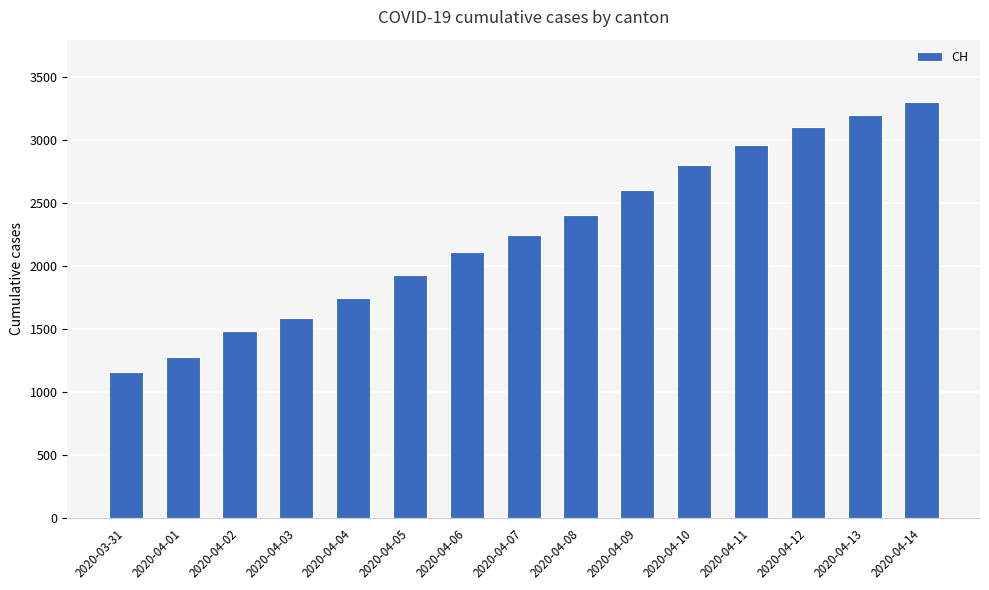

How many values are below 2245?

7